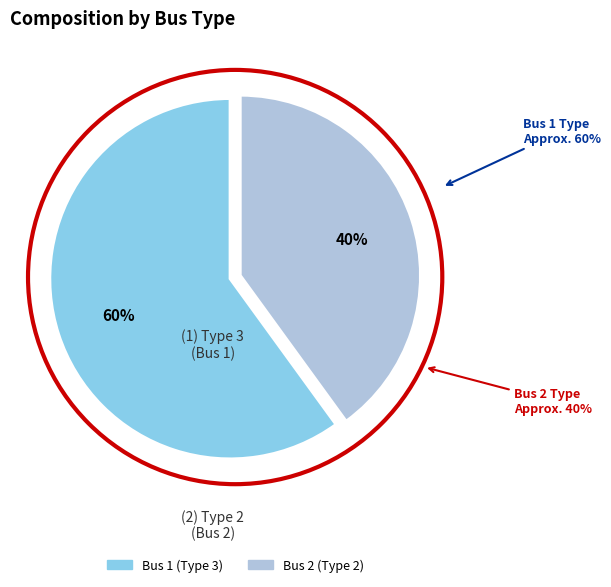

The 1 slice represents 53% of the pie. True or false?

False